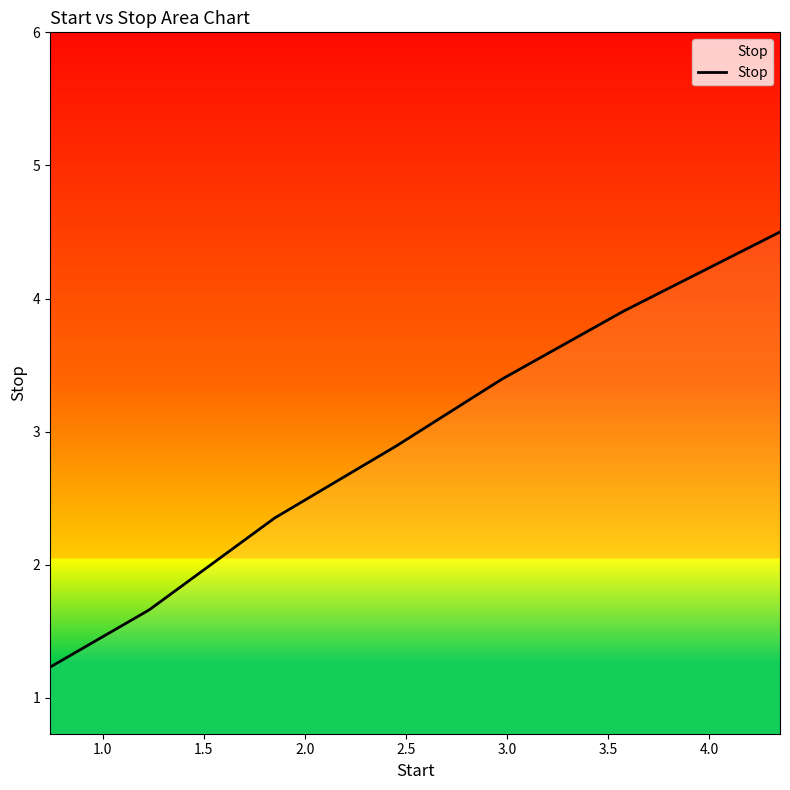

Does the chart have visible grid lines?

No